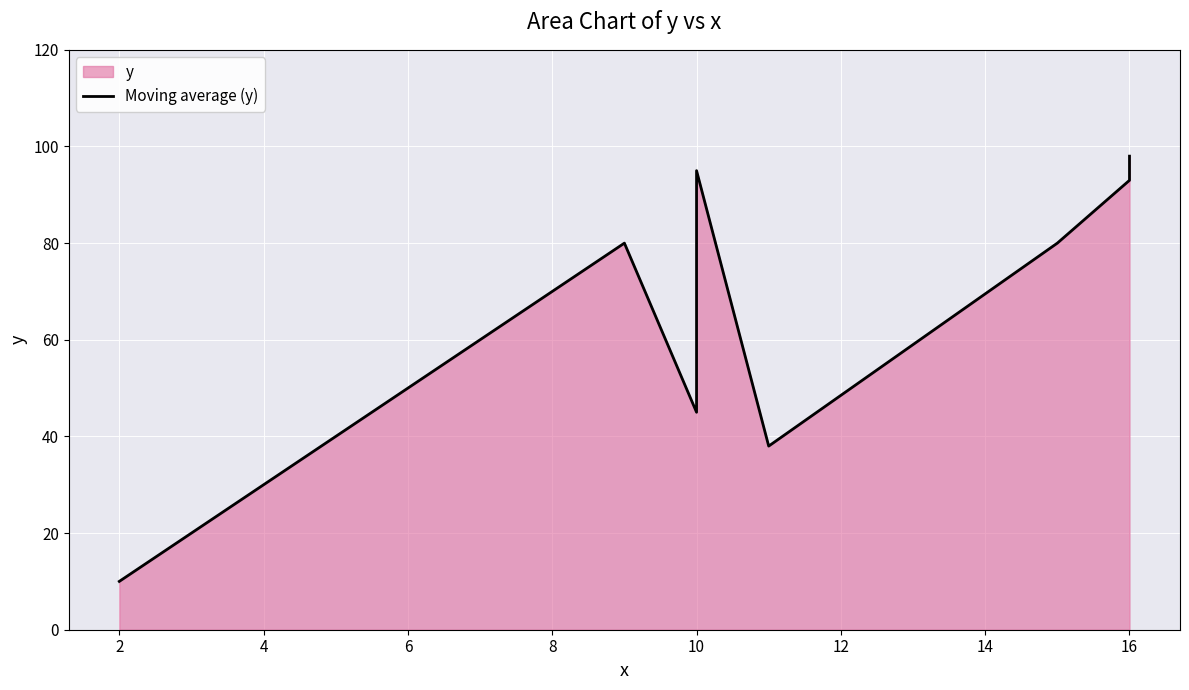

What is the difference between the second highest and second lowest values?

57